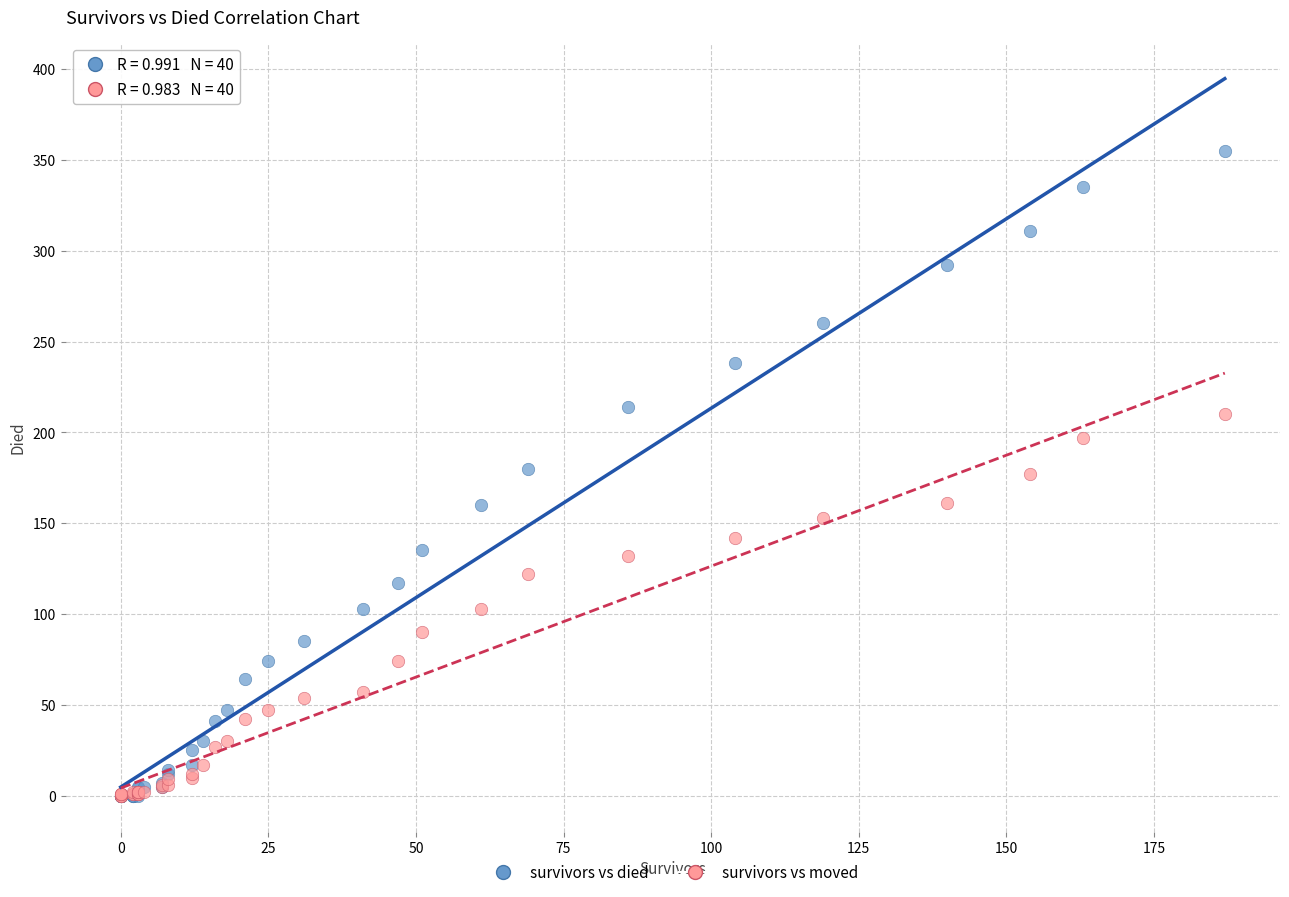

Which series reaches the maximum Y coordinate?

survivors vs died